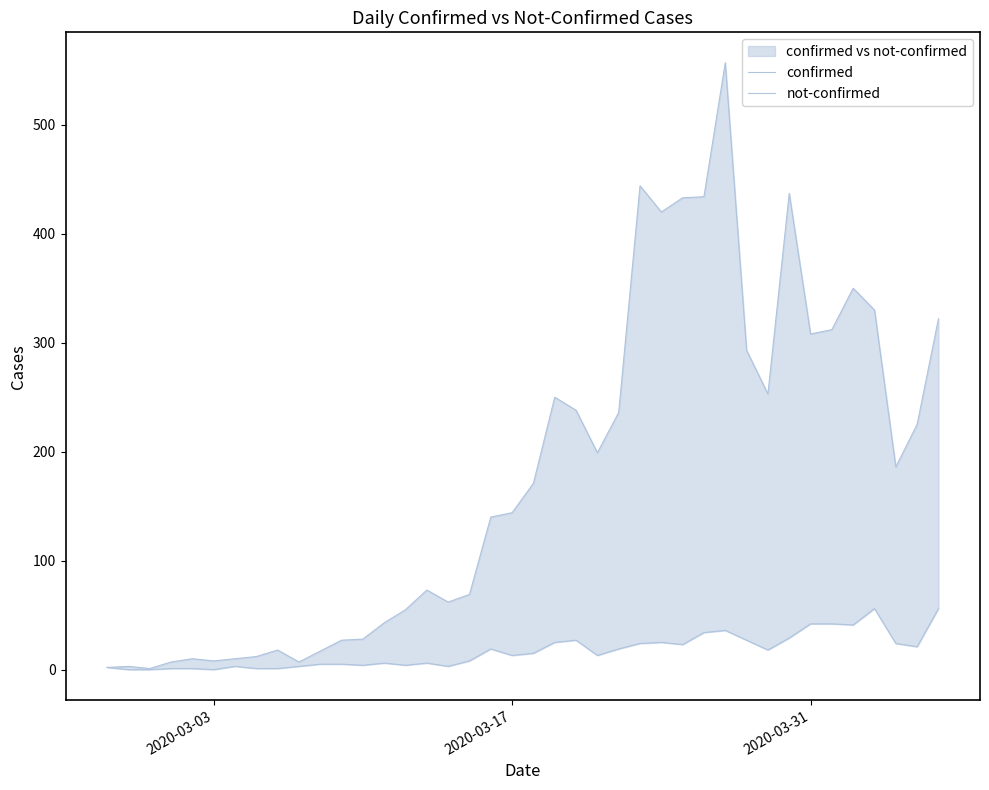

Which series has the largest total across all categories?

confirmed